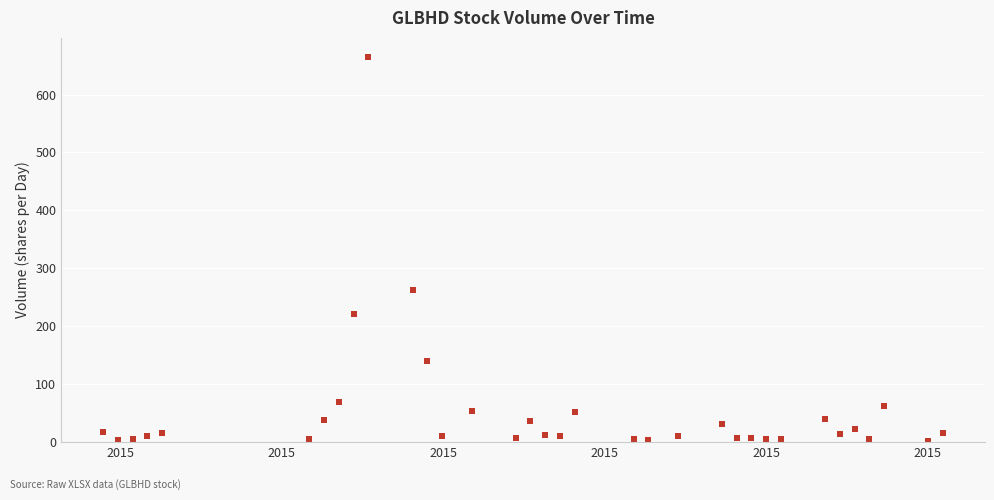

What Y value in the scatter plot is closest to 333?

262.0